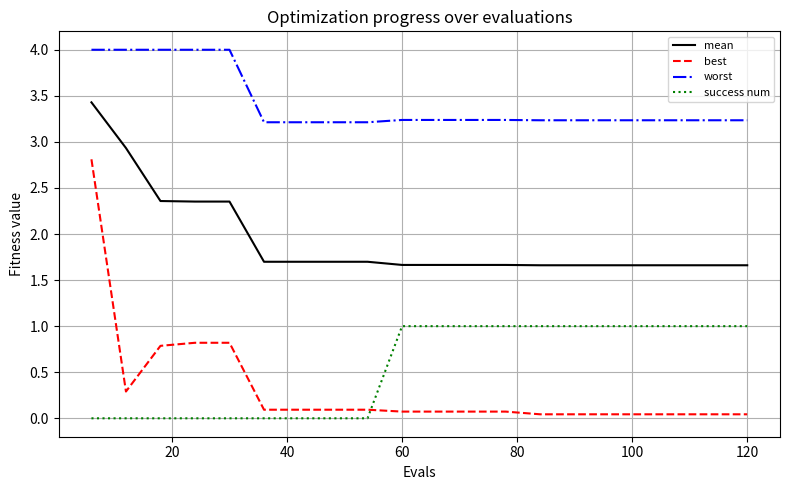

True or false: mean and success num cross at least once.

False